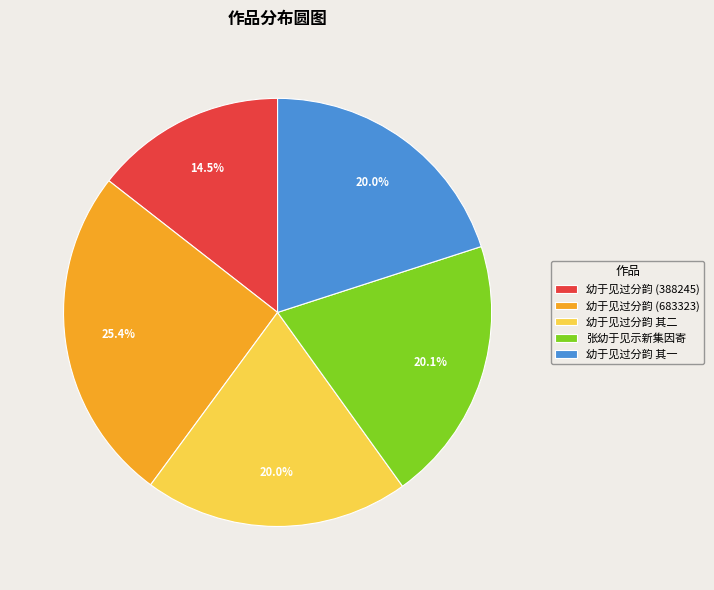

What is the largest slice in the pie chart?

幼于见过分韵 (683323)